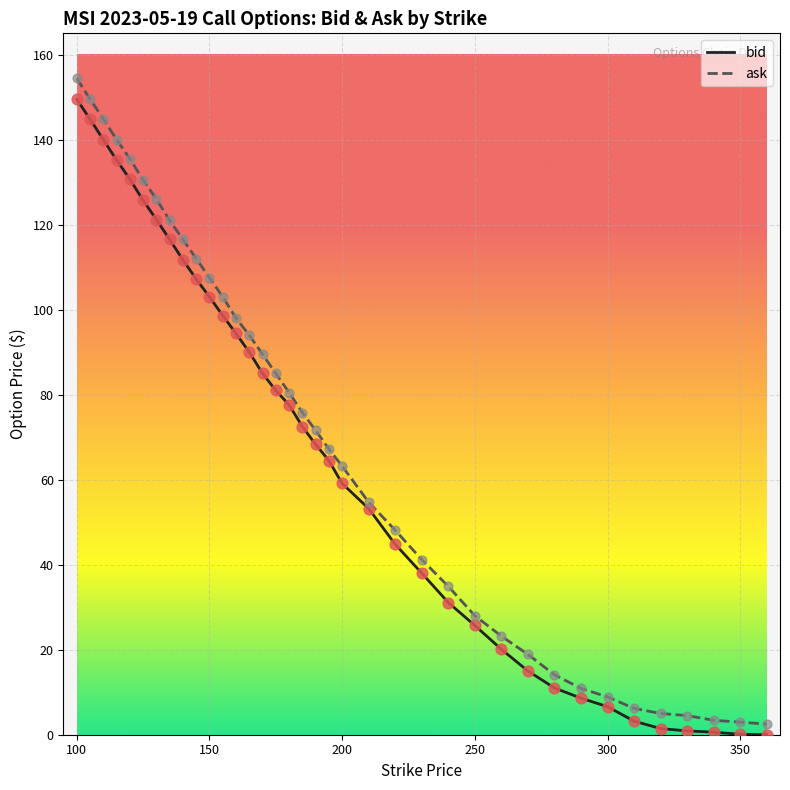

What are all the series names shown in the legend?

bid, ask